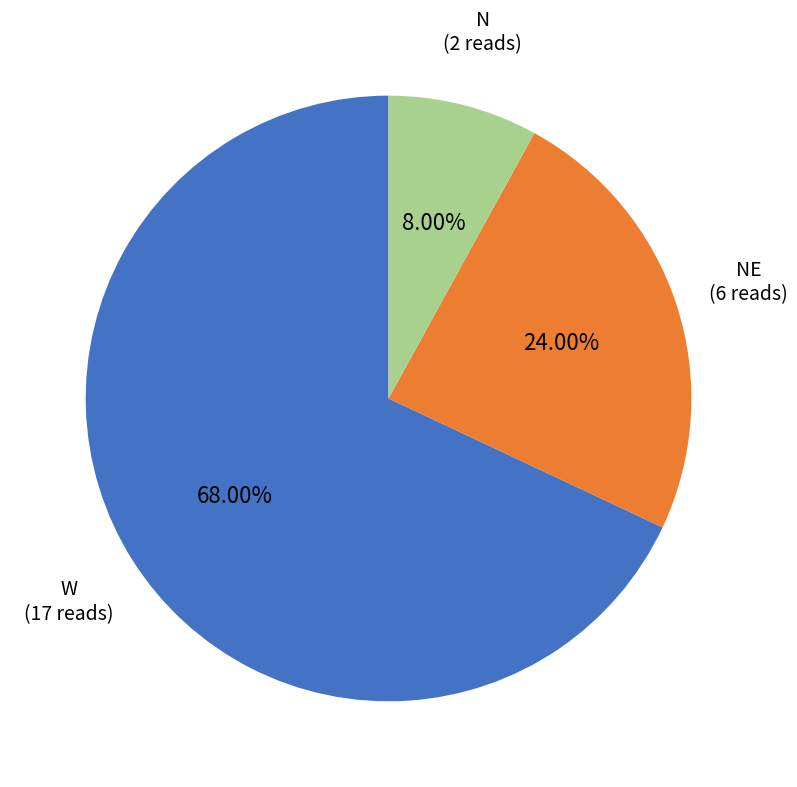

Is the sum of N and W greater than half?

Yes